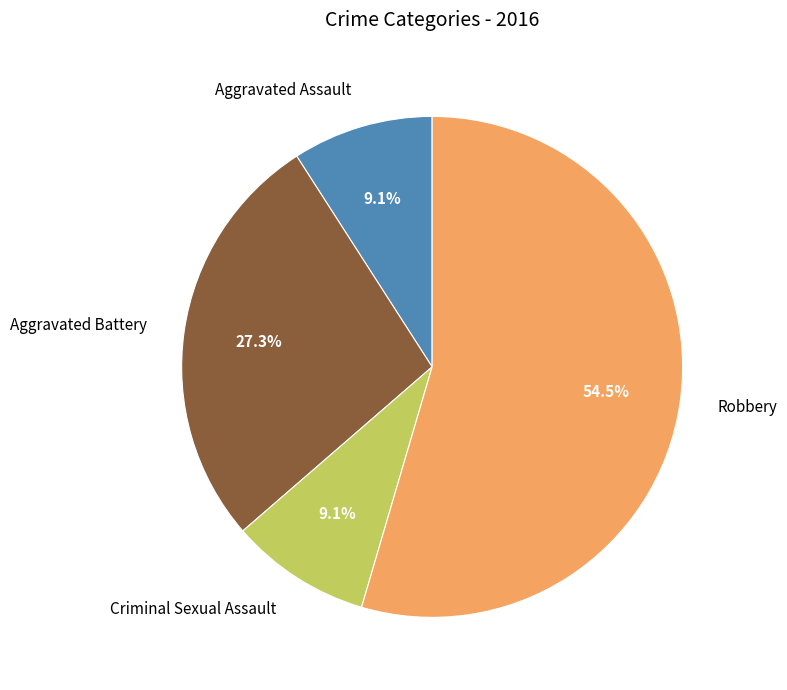

Count the number of slices in the pie.

4